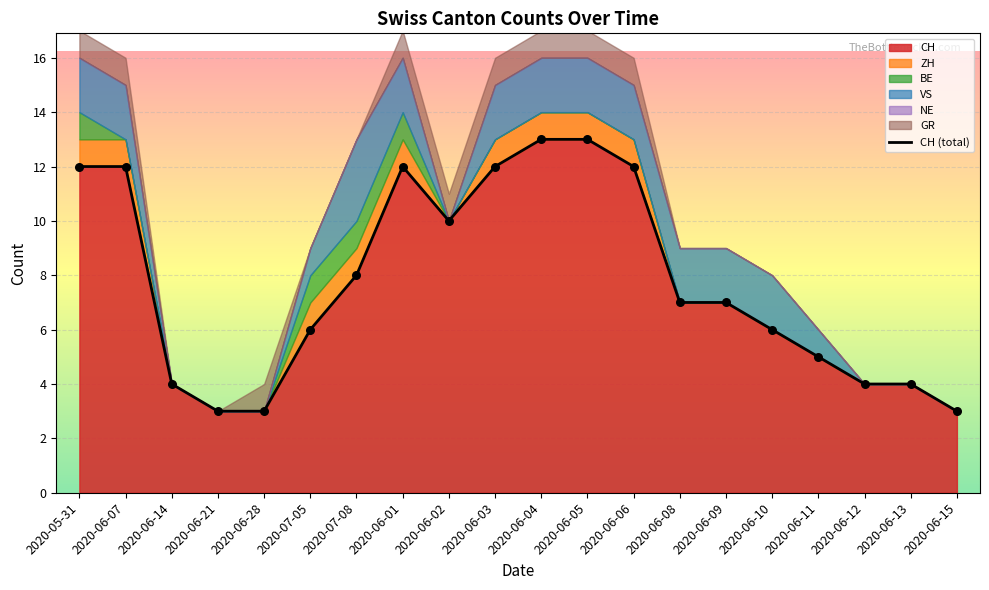

Between 2020-06-08 and 2020-06-10, which is larger?

2020-06-08